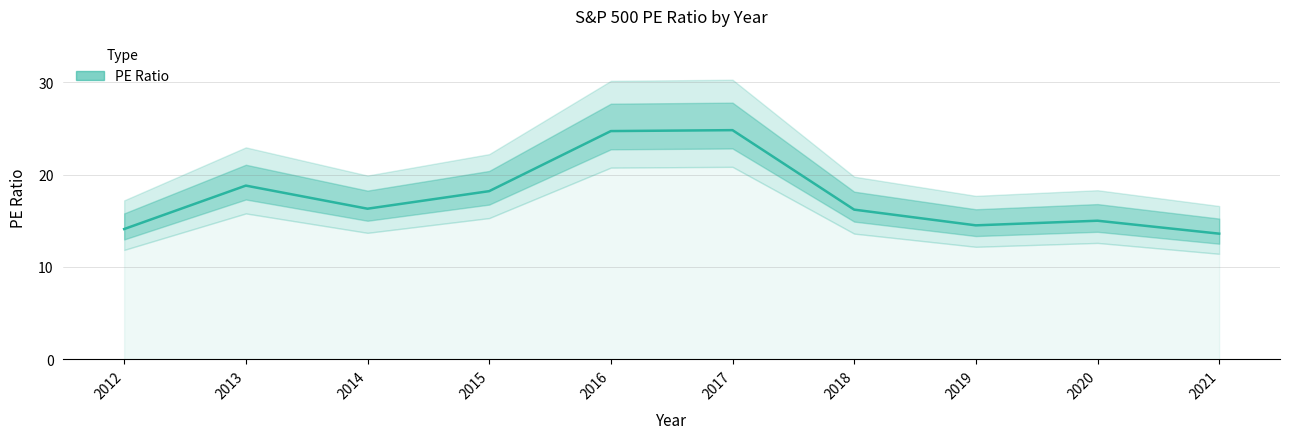

What is the sum of all values?

176.2